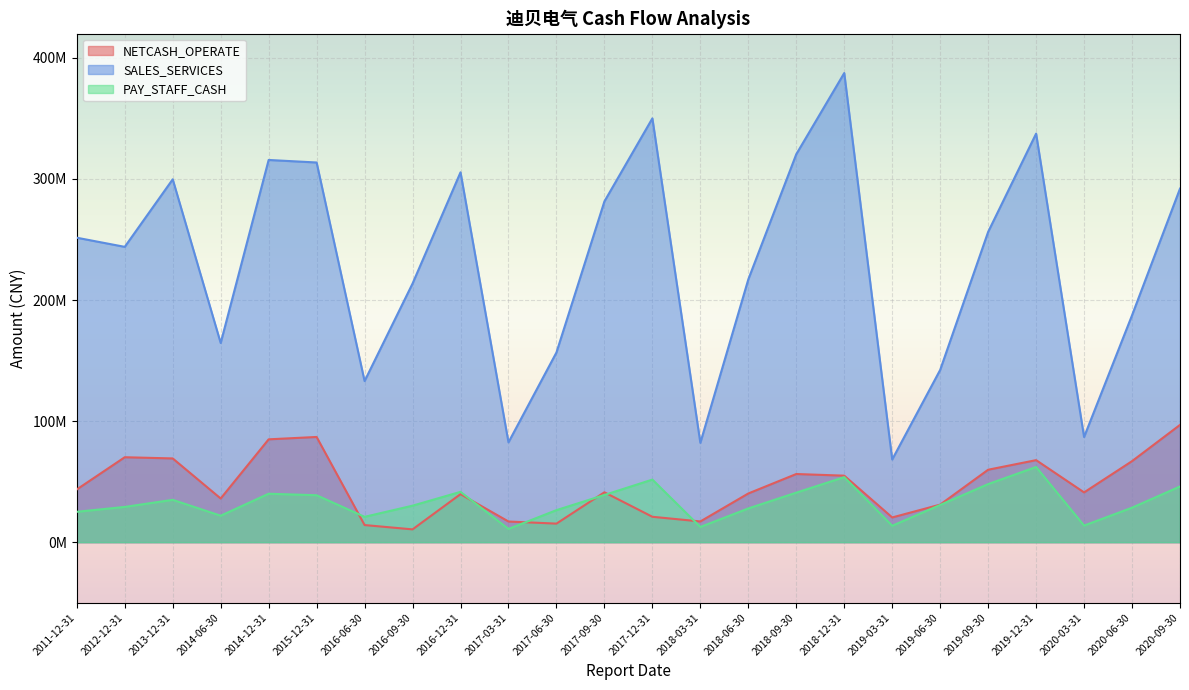

Between 2018-12-31 and 2017-12-31, which is larger?

2018-12-31